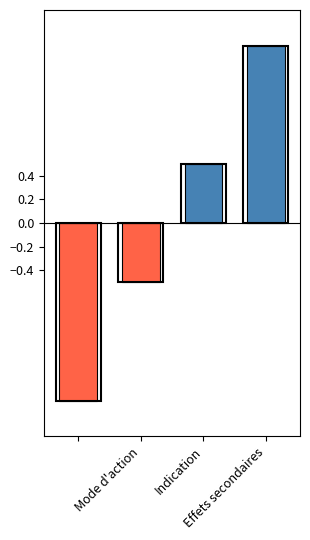

What is the sum of the values at Effets secondaires and Mode d'action?

1.0